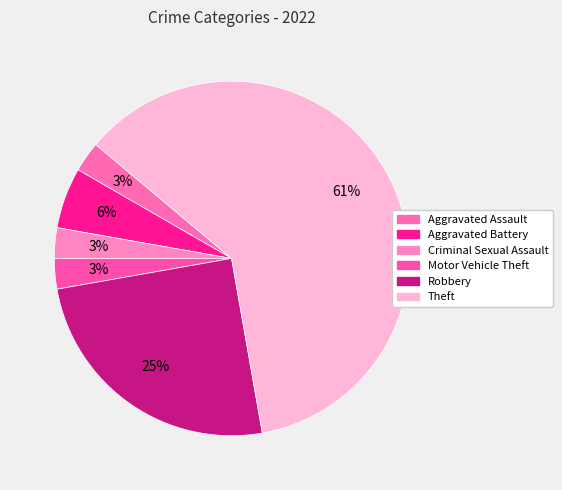

Approximately how many times larger is the value at Aggravated Battery compared to Aggravated Assault?

2.0